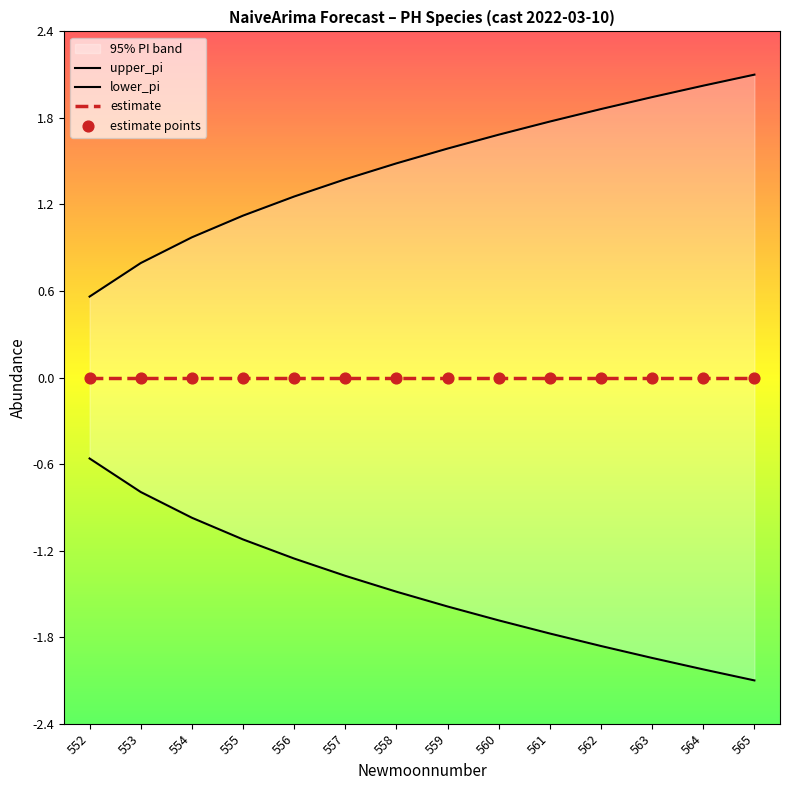

Which series has the largest total across all categories?

upper_pi